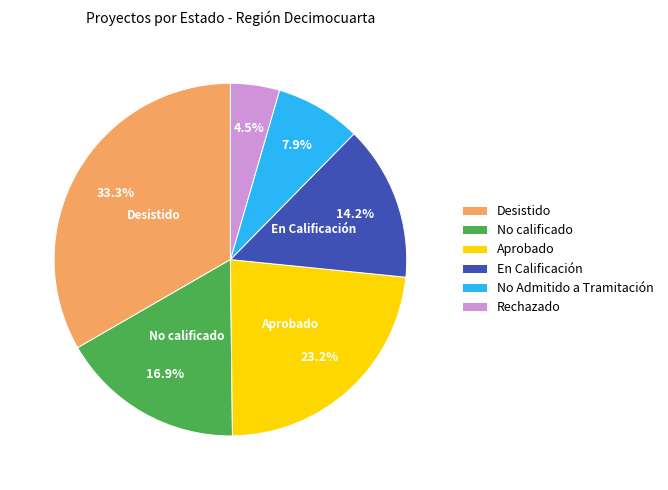

To the nearest percent, what percentage of the pie is En Calificación?

14%